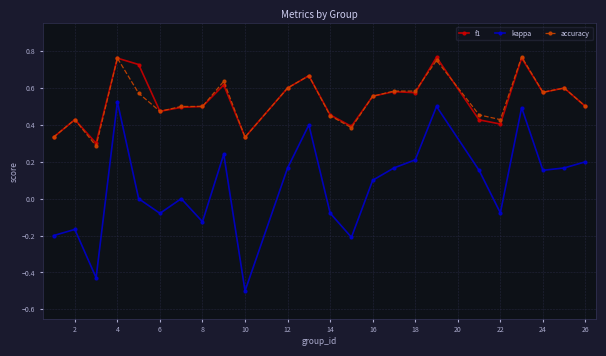

True or false: f1 has more than 1 interior local peaks.

True